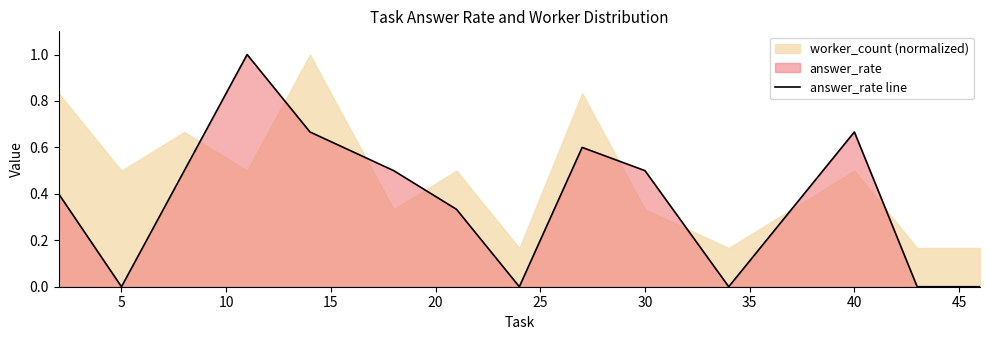

How many values exceed 0?

9